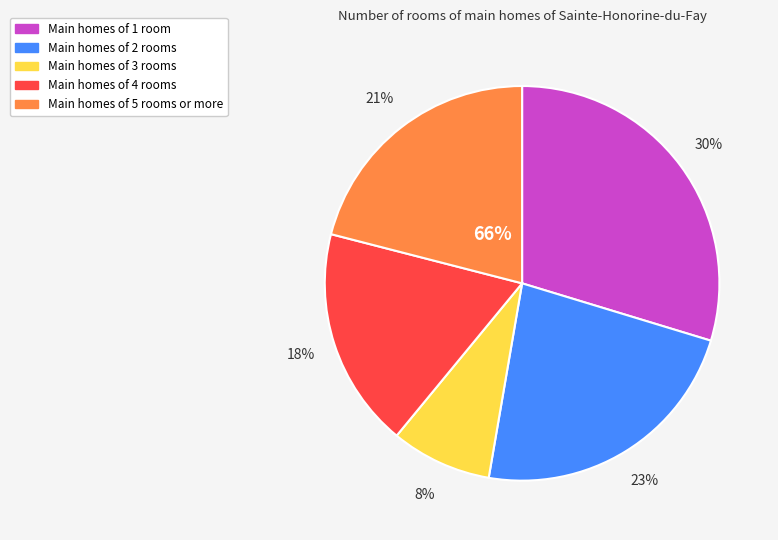

Which category has the biggest portion of the pie?

1